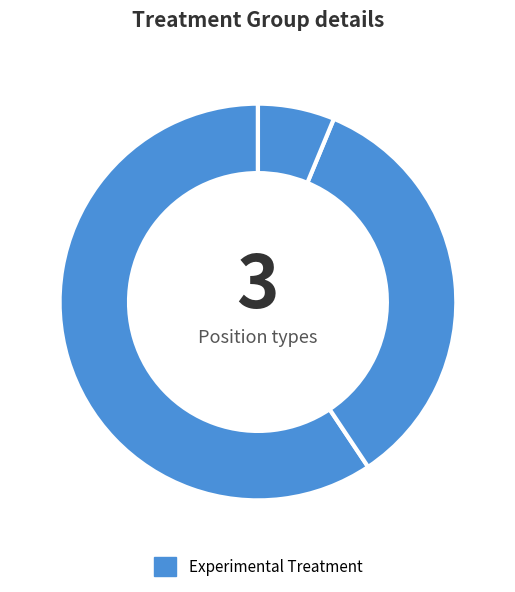

How many segments does this pie chart have?

3